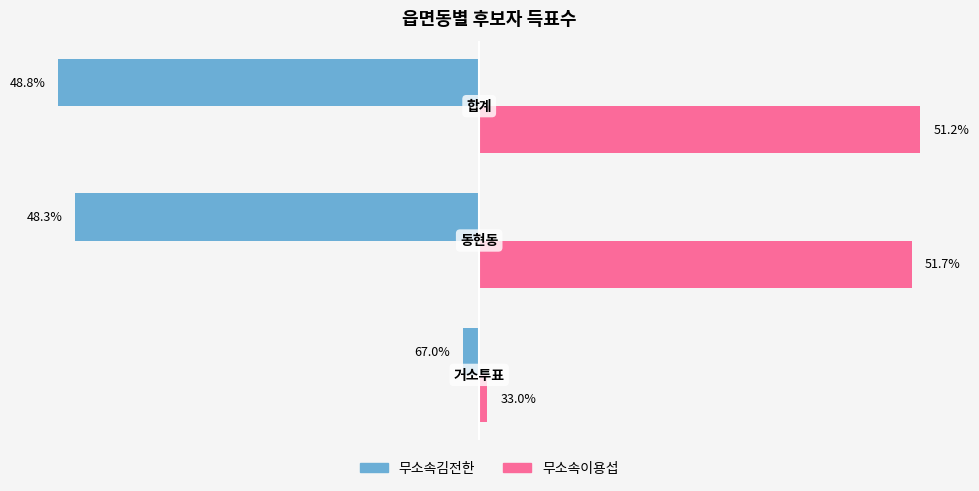

Reading right to left, extract all data points from this chart.

무소속김전한: -3315	-3184	-128
무소속이용섭: 3473	3407	63